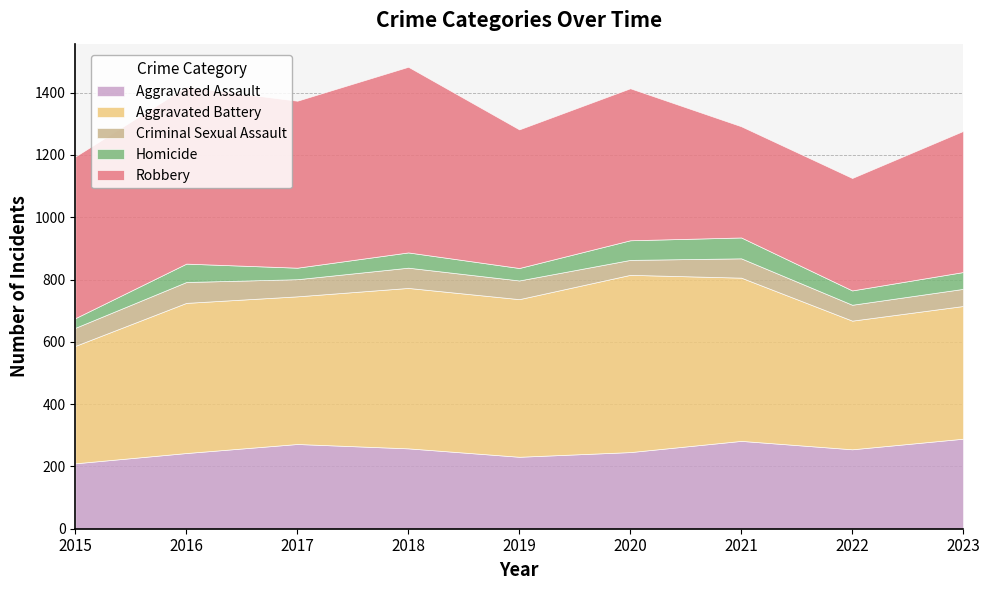

What is the approximate value of Homicide at 2015?

31